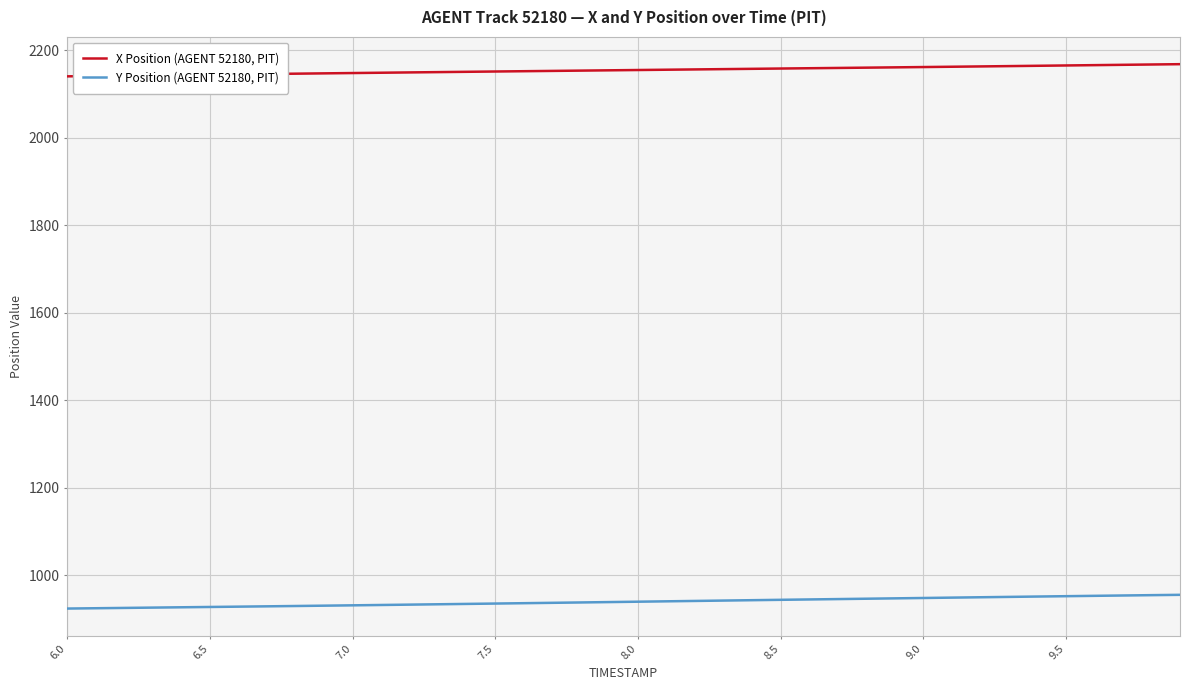

What is the minimum value for Y Position (AGENT 52180, PIT)?

924.1